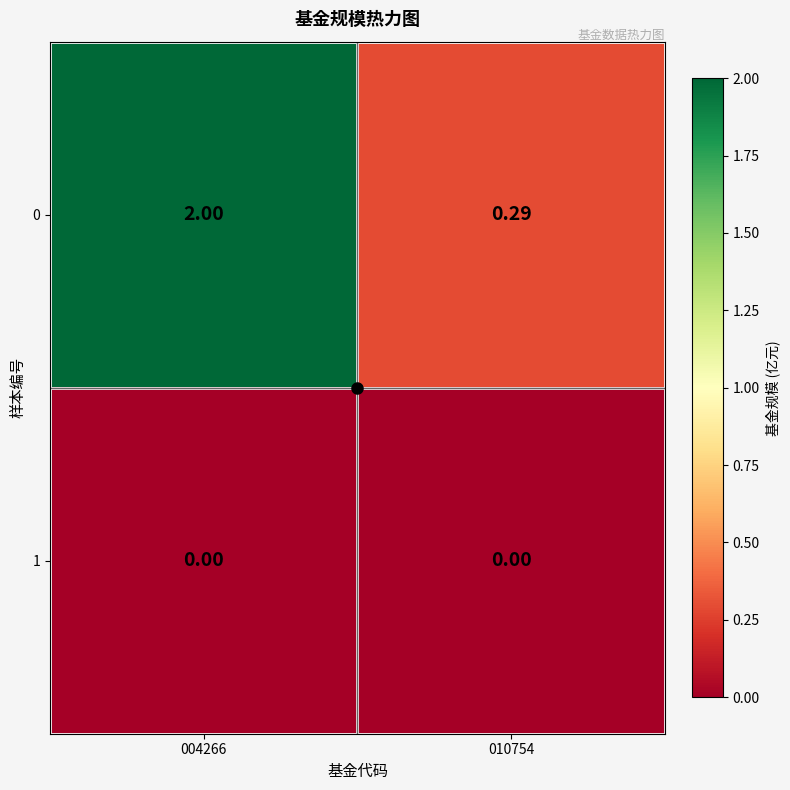

Which series has the largest range (max minus min)?

0